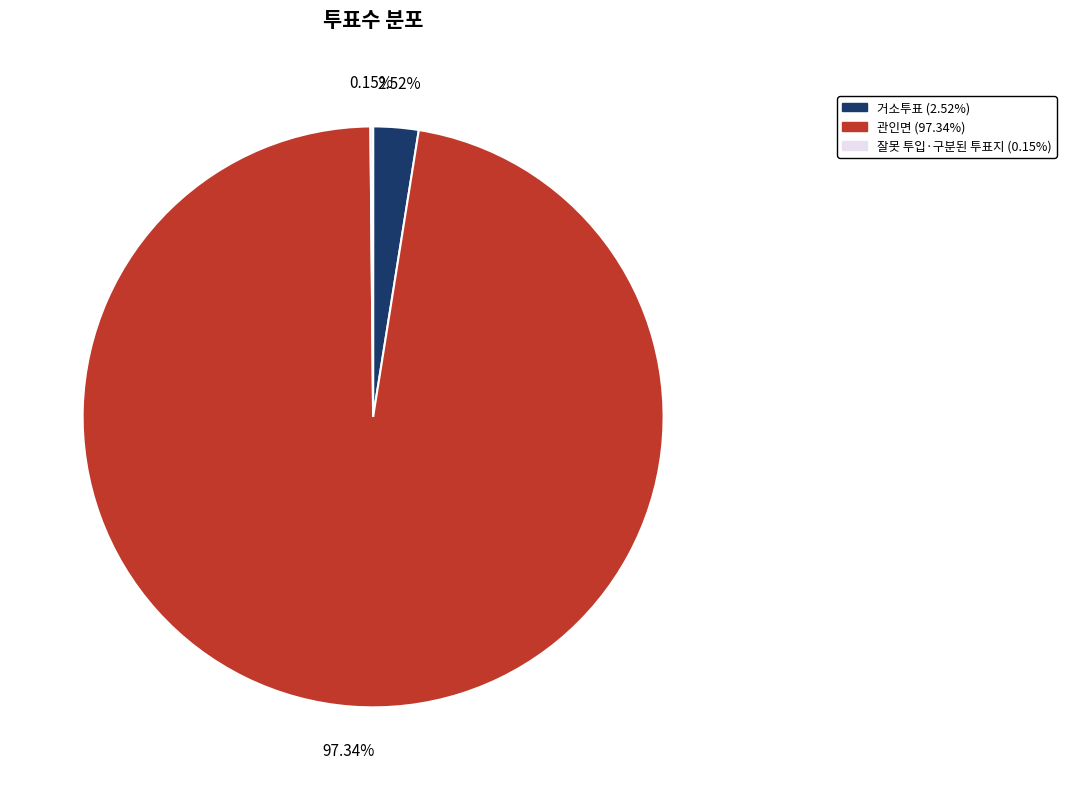

Is the sum of 거소투표 and 관인면 greater than half?

Yes